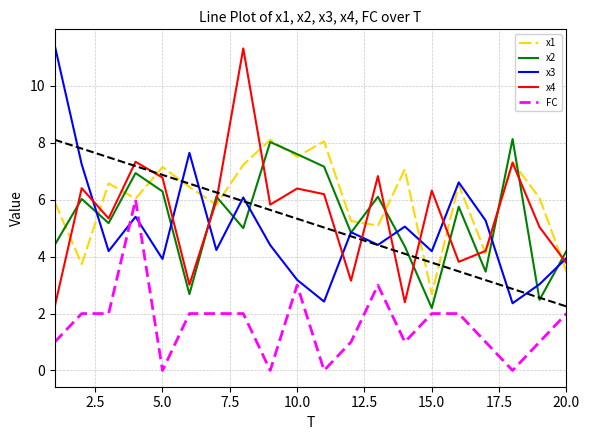

The value of x4 at 20.0 is 3.8. True or false?

True